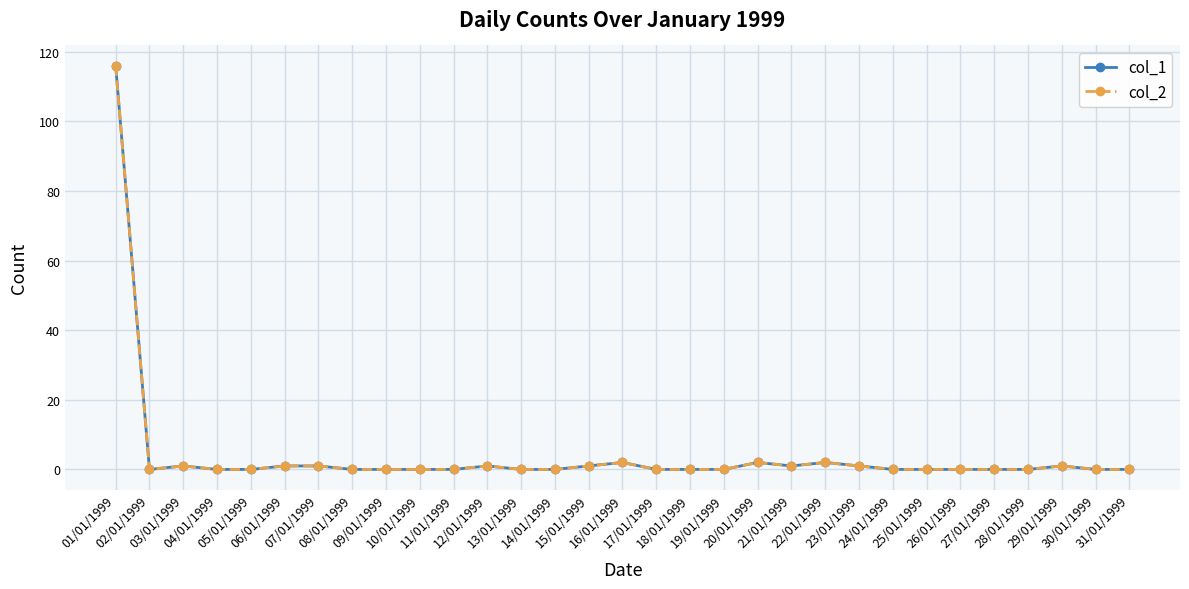

List the labels in order of col_1 value, largest first.

01/01/1999, 16/01/1999, 20/01/1999, 22/01/1999, 03/01/1999, 06/01/1999, 07/01/1999, 12/01/1999, 15/01/1999, 21/01/1999, 23/01/1999, 29/01/1999, 02/01/1999, 04/01/1999, 05/01/1999, 08/01/1999, 09/01/1999, 10/01/1999, 11/01/1999, 13/01/1999, 14/01/1999, 17/01/1999, 18/01/1999, 19/01/1999, 24/01/1999, 25/01/1999, 26/01/1999, 27/01/1999, 28/01/1999, 30/01/1999, 31/01/1999